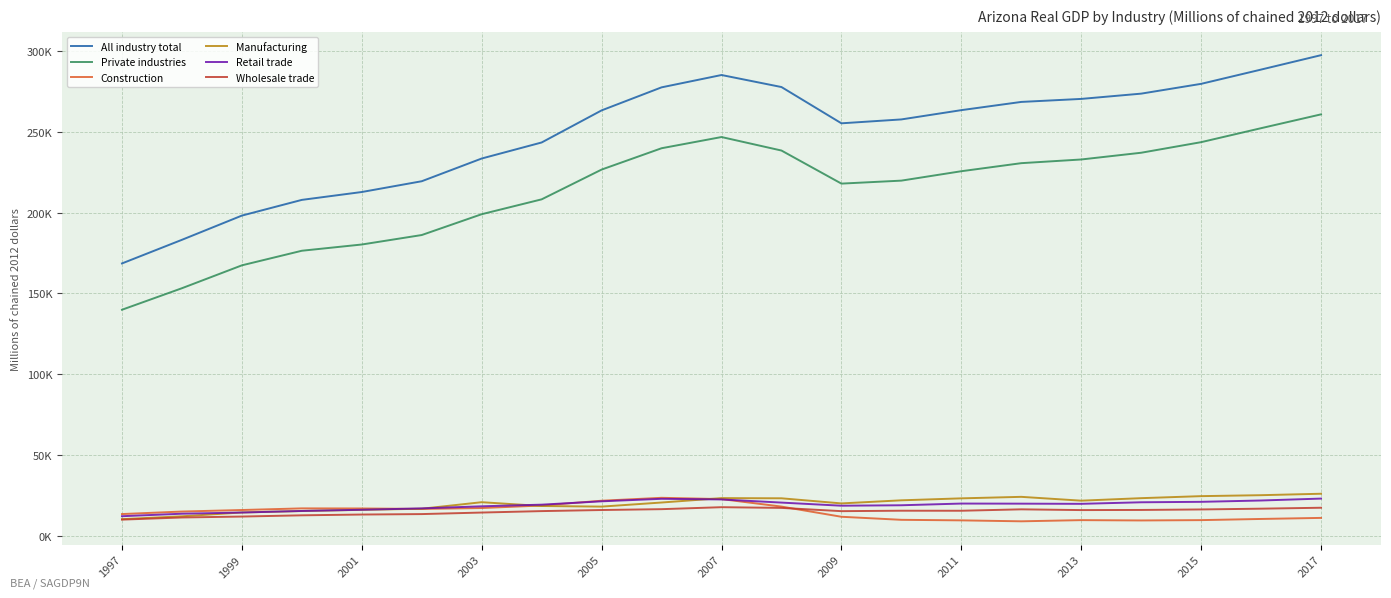

Does the chart display data point markers on the line(s)?

No